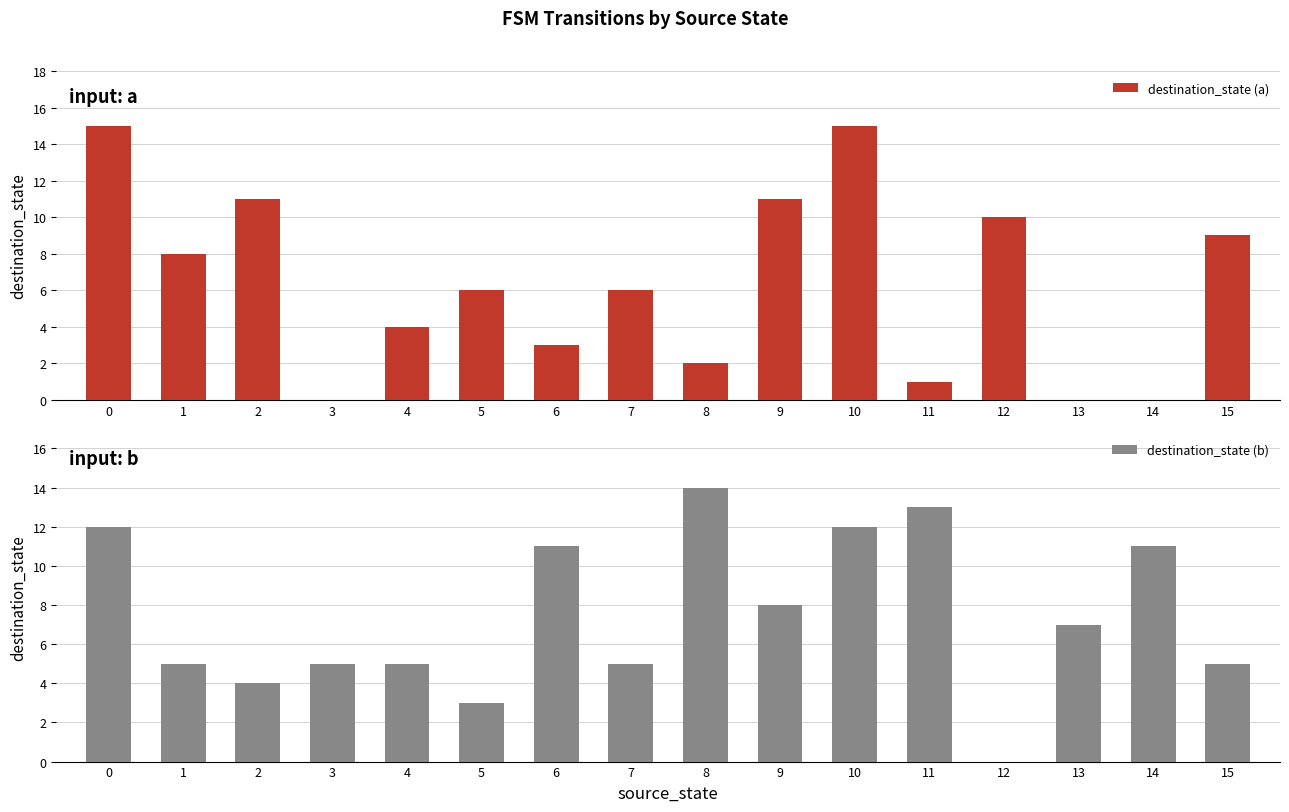

What is the spread (max minus min) of values at 7?

1